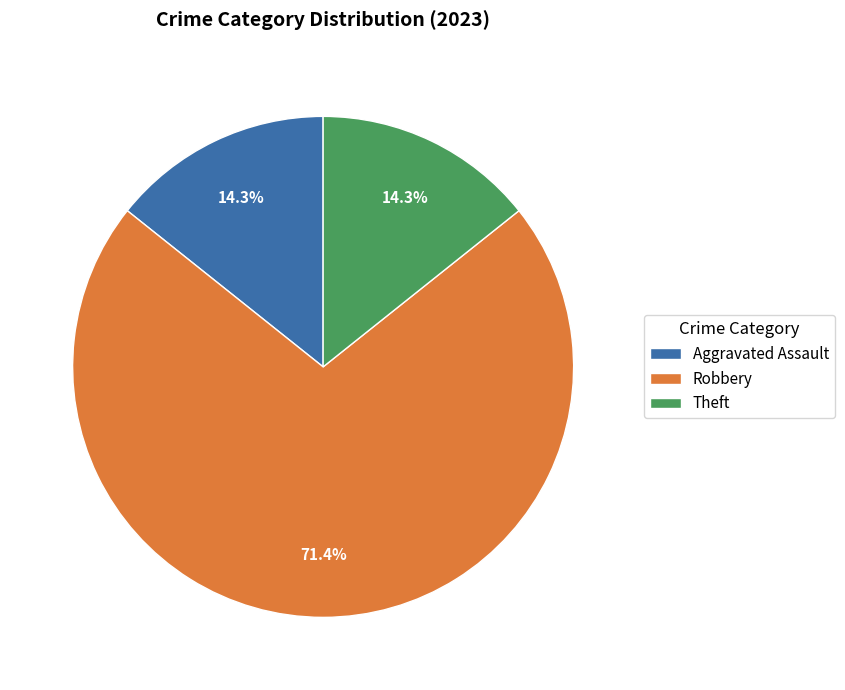

To the nearest percent, what percentage of the pie is Robbery?

71%